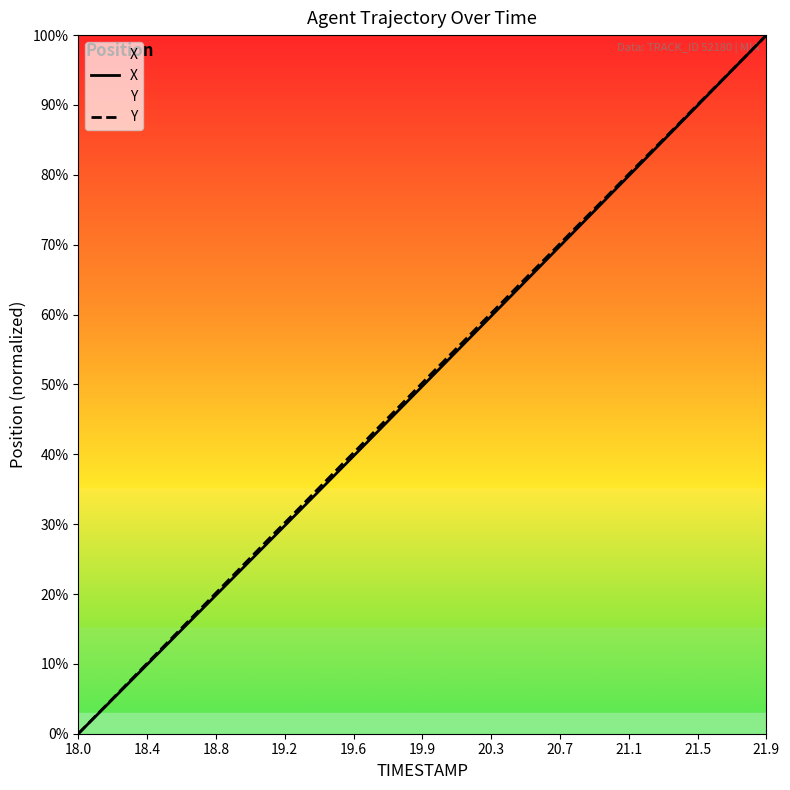

What is the highest value of the Y series?

100.0